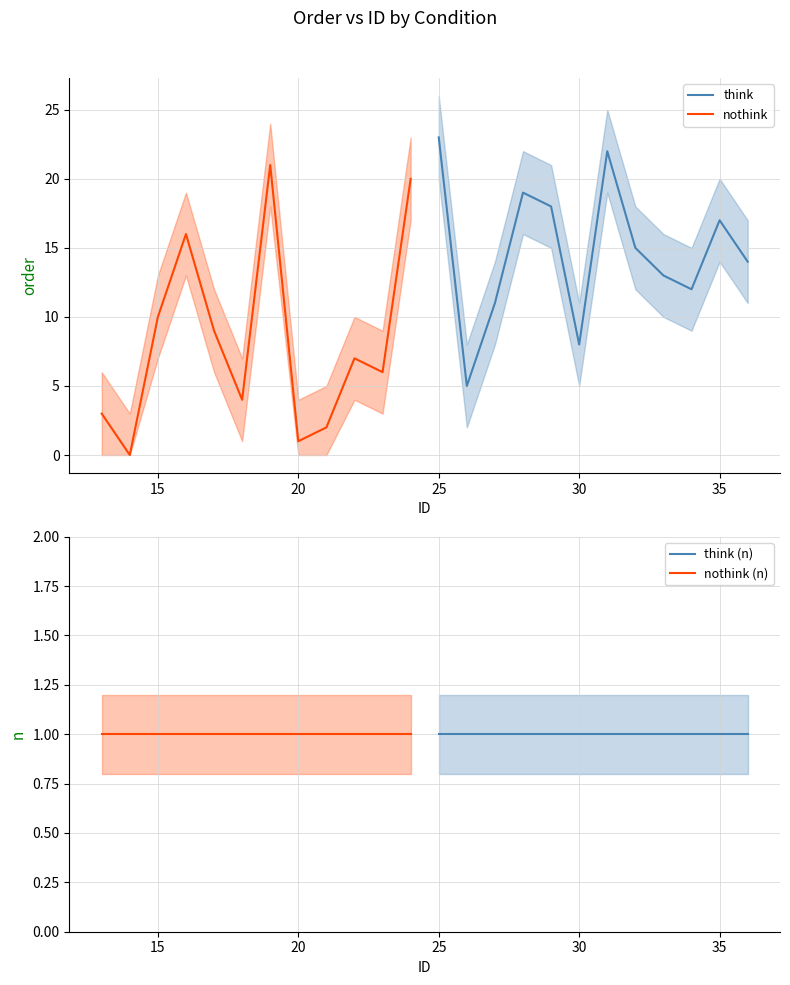

How many distinct data groups are displayed?

4